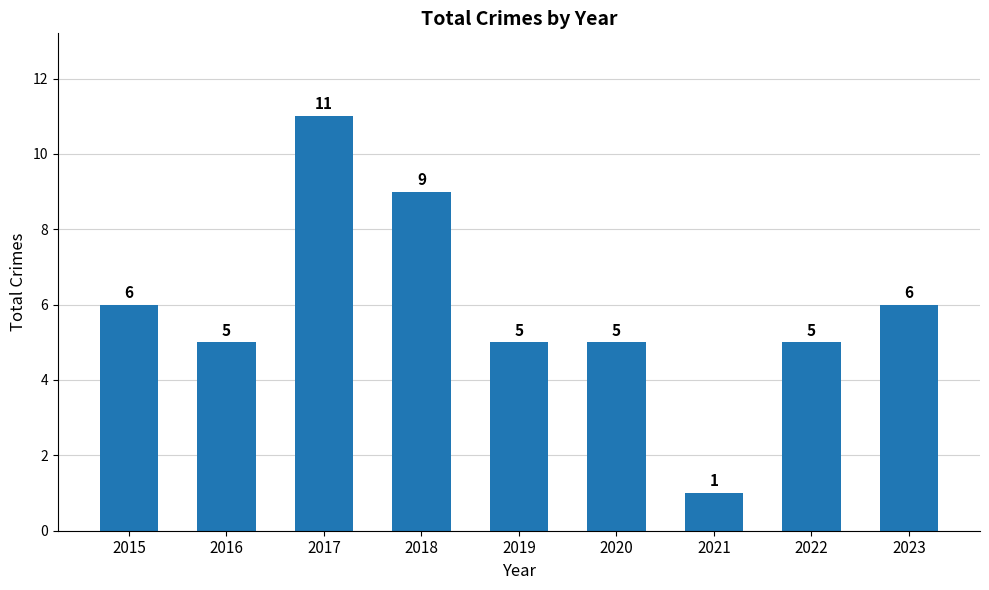

What is the change in value from 2016 to 2017?

+6